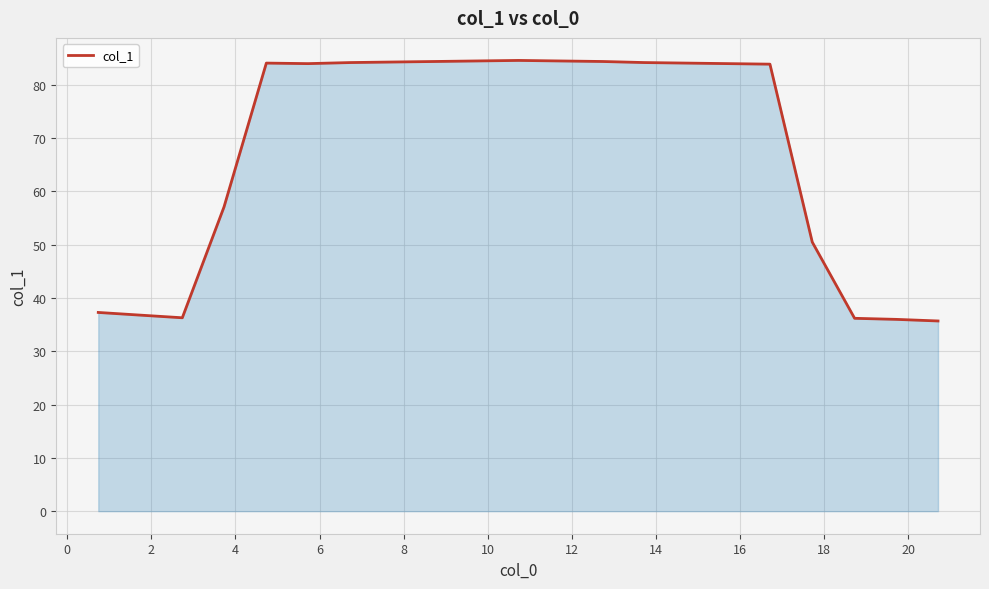

What is the difference between the maximum and minimum values?

48.9